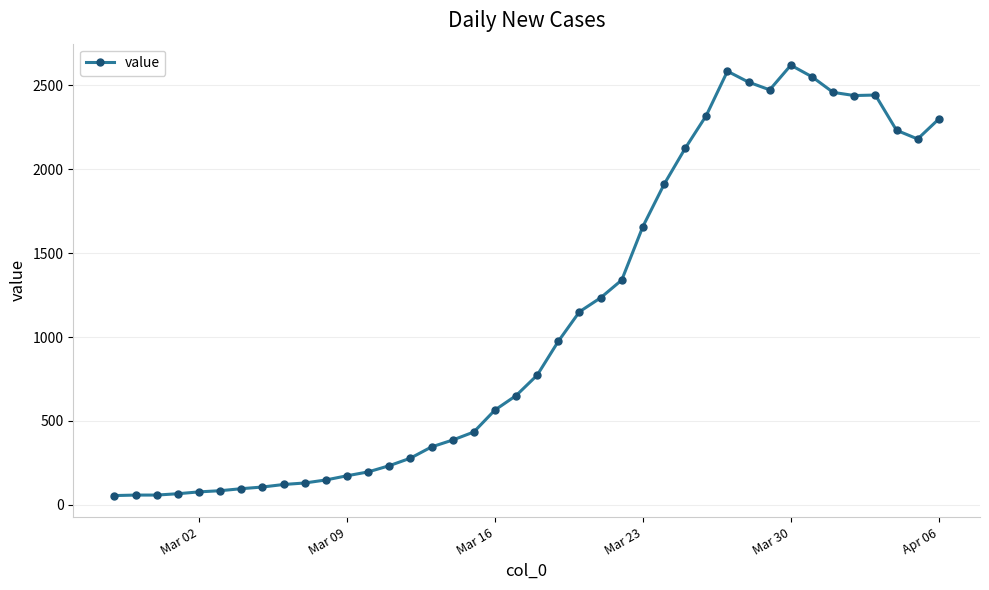

What is the difference between the maximum and minimum values?

2566